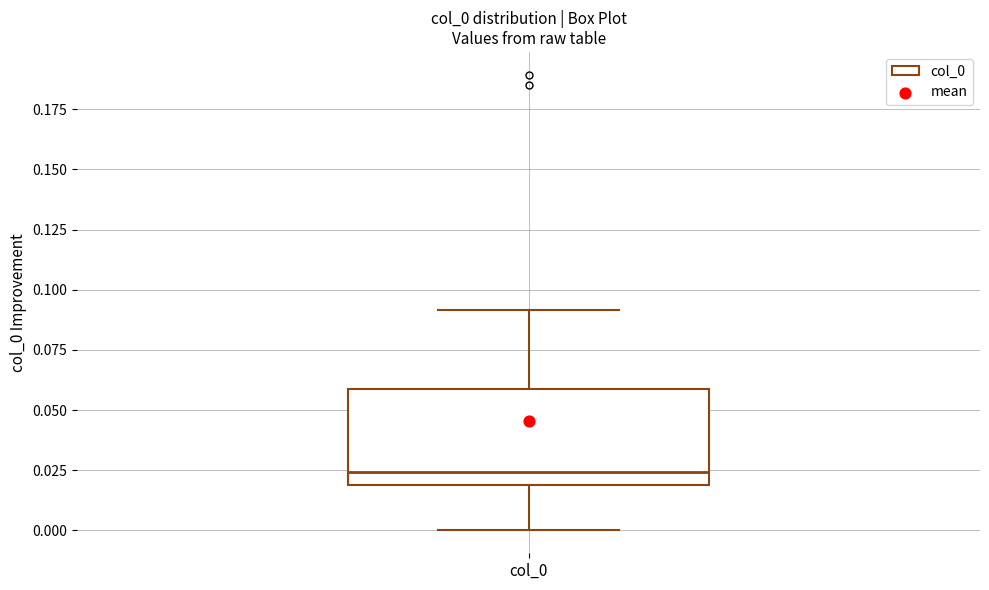

Where does the lower whisker of the box for col_0 end on the y-axis? The values are not printed on the chart, so give them approximately, as read against the axis.

0.000